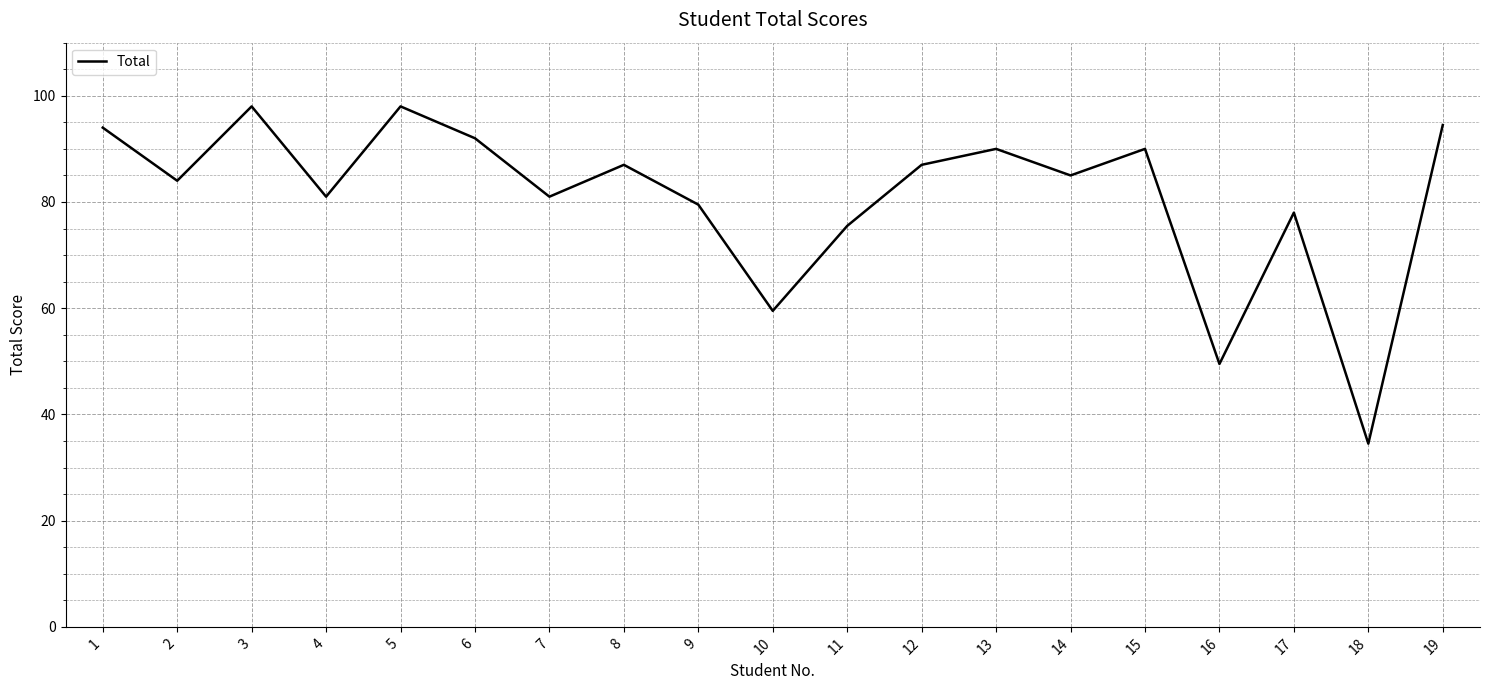

What is the difference between the values at 2 and 18?

49.5